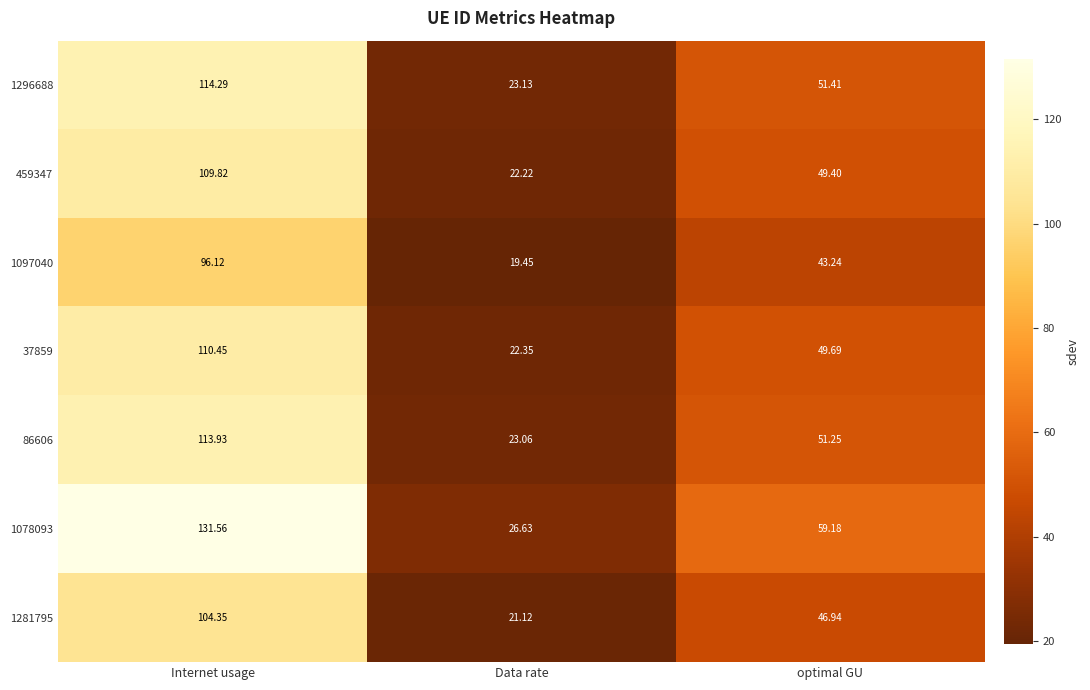

List the labels in order of 459347 value, smallest first.

Data rate, optimal GU, Internet usage